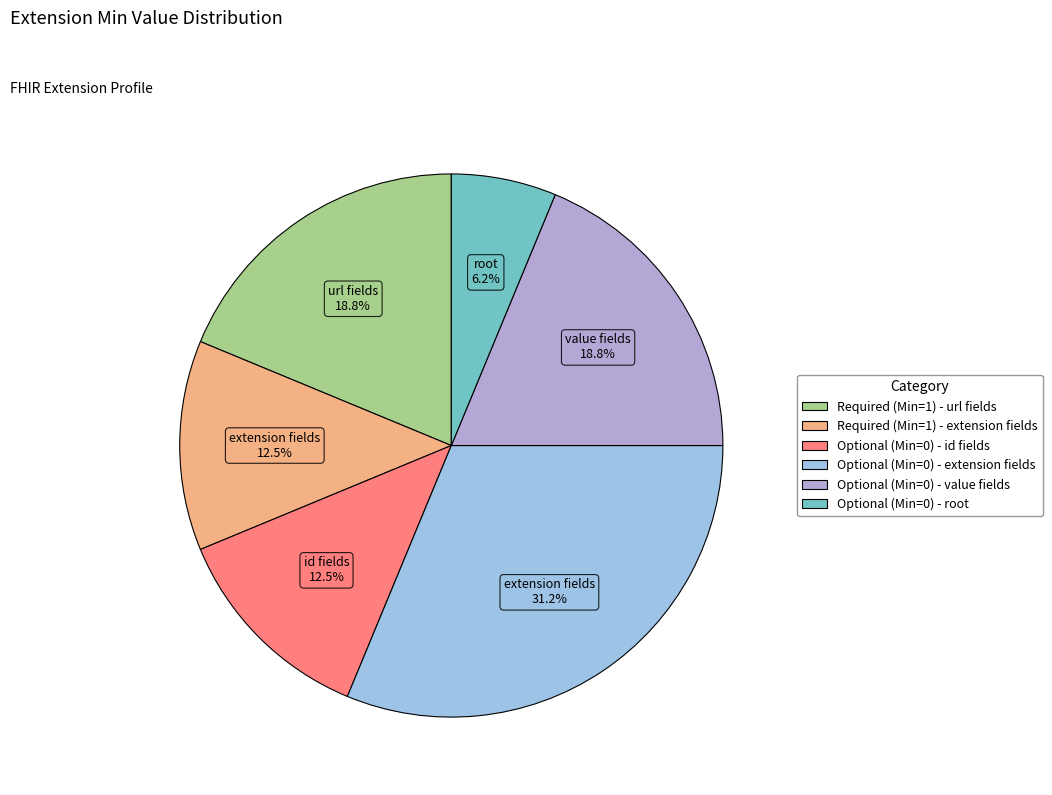

To the nearest percent, what is the difference between the largest and smallest slice percentages?

25%